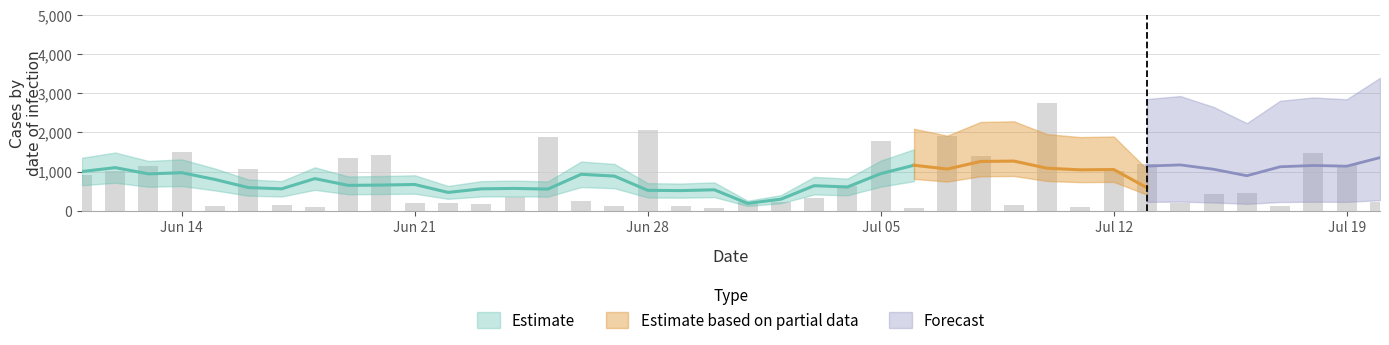

Reading right to left, what are all the values shown in this chart?

0.2	1.2	1.5	0.1	0.4	0.4	0.2	1.2	1.0	0.1	2.8	0.2	1.4	1.9	0.1	1.8	0.6	0.3	0.2	0.2	0.1	0.1	2.1	0.1	0.3	1.9	0.3	0.2	0.2	0.2	1.4	1.4	0.1	0.2	1.1	0.1	1.5	1.1	1.0	0.9